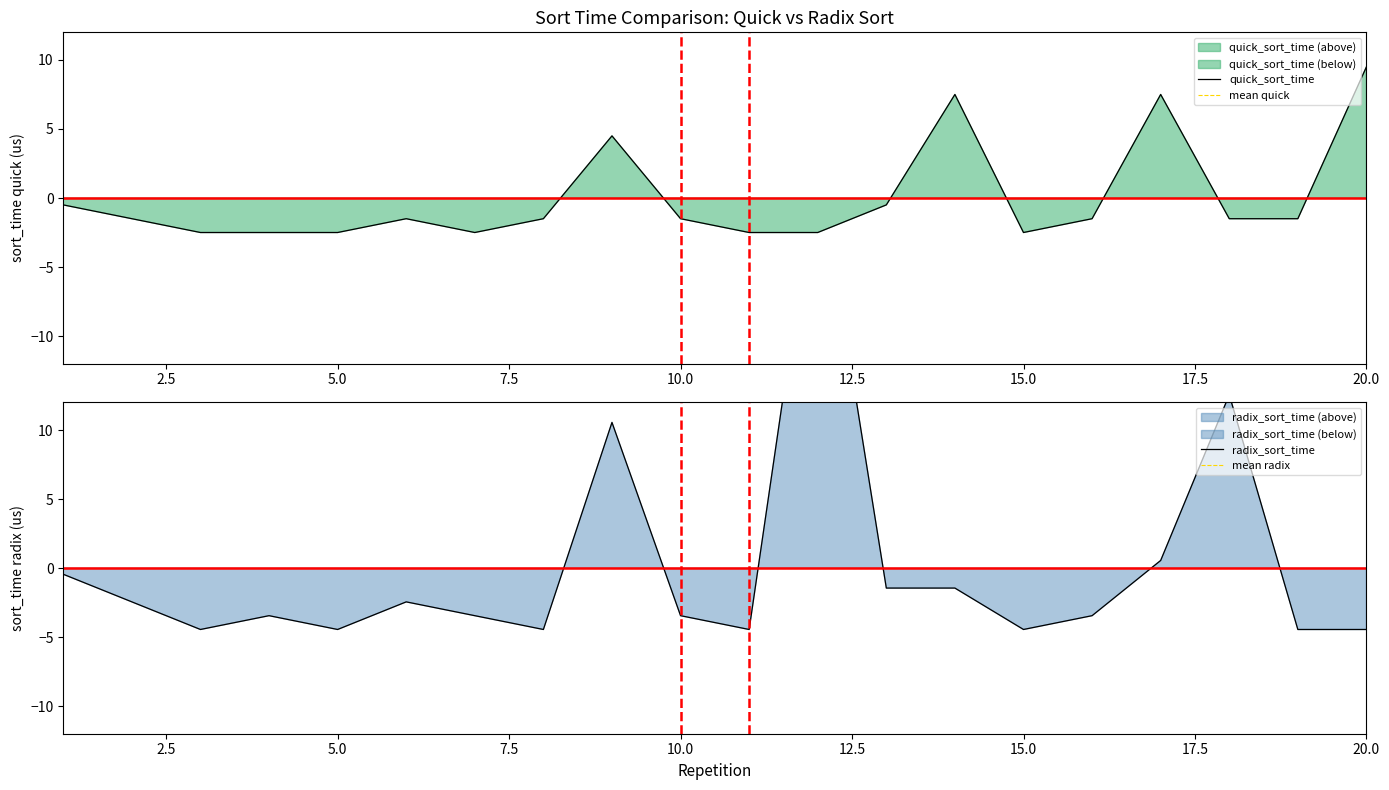

What is the minimum value for quick_sort_time?

-2.5